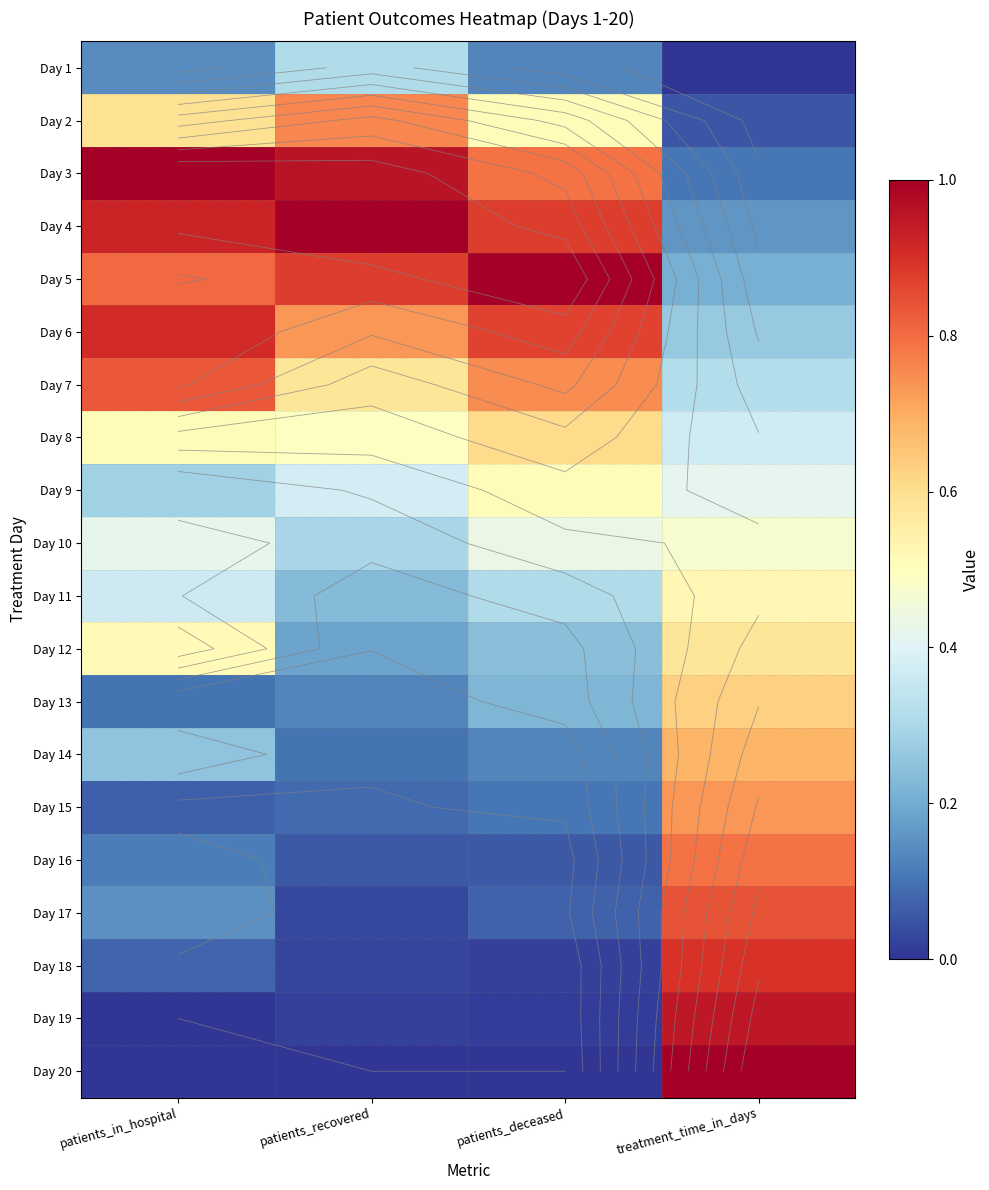

What is the average value of the Day 10 series?

0.4